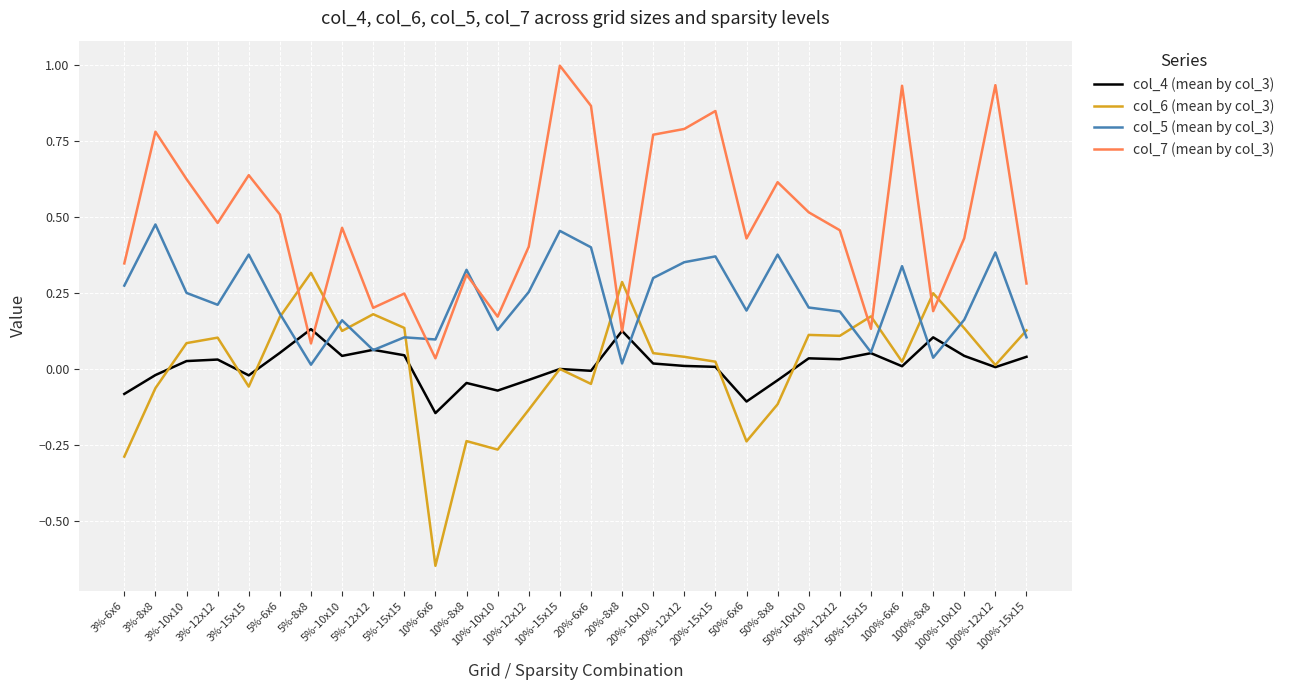

What is the highest value of the col_7 (mean by col_3) series?

1.0